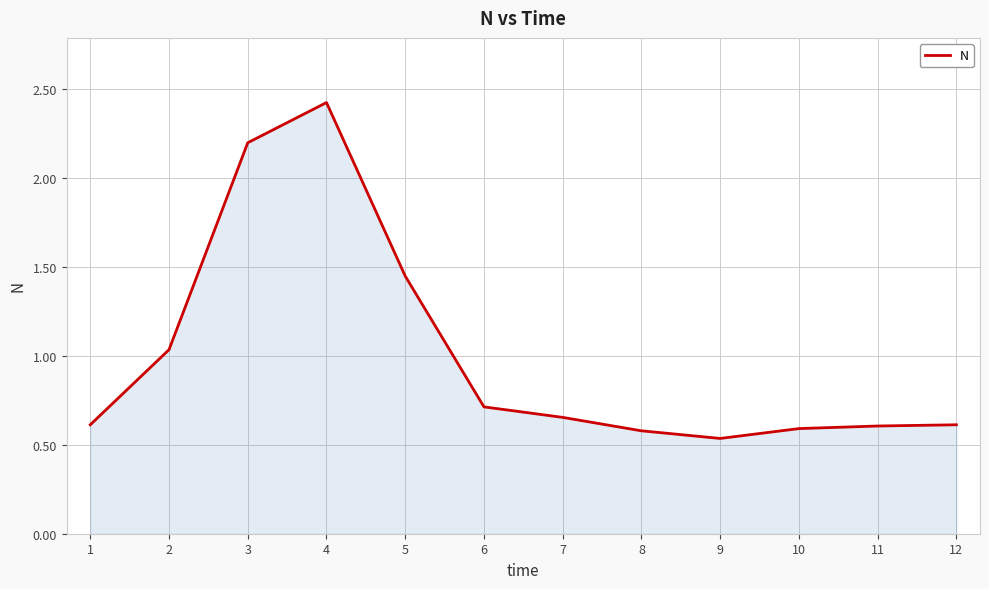

What is the difference between the second highest and minimum values?

1.7